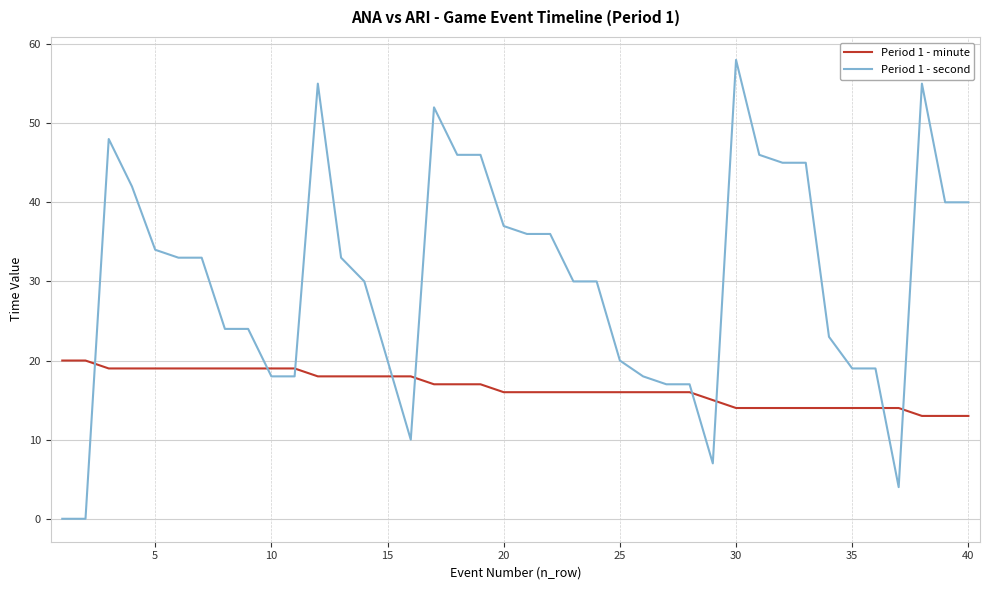

What is the maximum value shown in the chart?

58